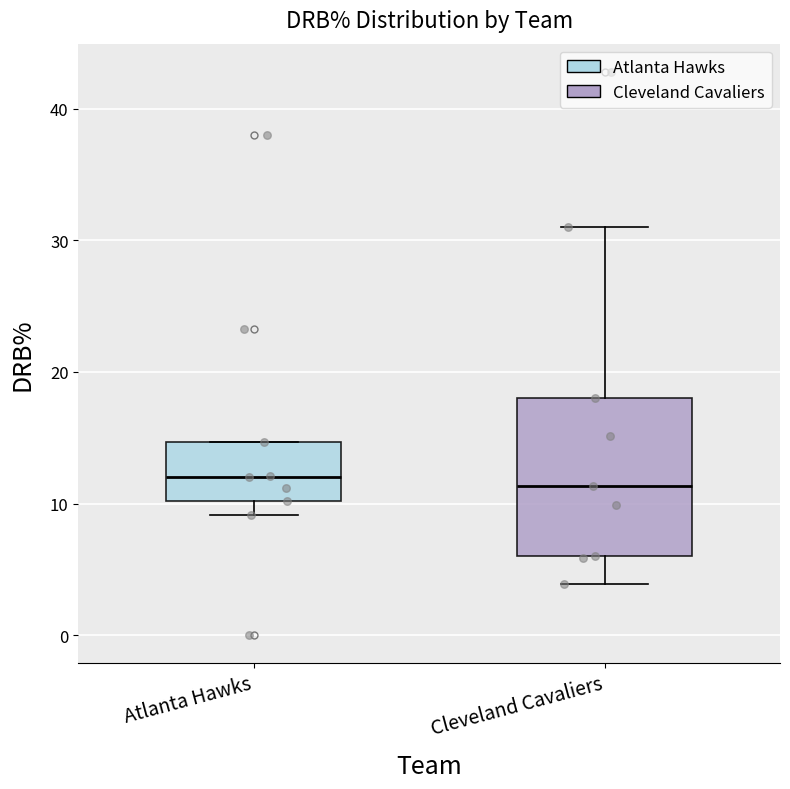

Reading left to right, read every box against the y-axis: the position of its median line, the range the box covers, and the ends of its whiskers. The values are not printed on the chart, so give them approximately, as read against the axis.

Atlanta Hawks: median 12, box 10 to 15, whiskers 9 to 15
Cleveland Cavaliers: median 11, box 6 to 18, whiskers 4 to 31